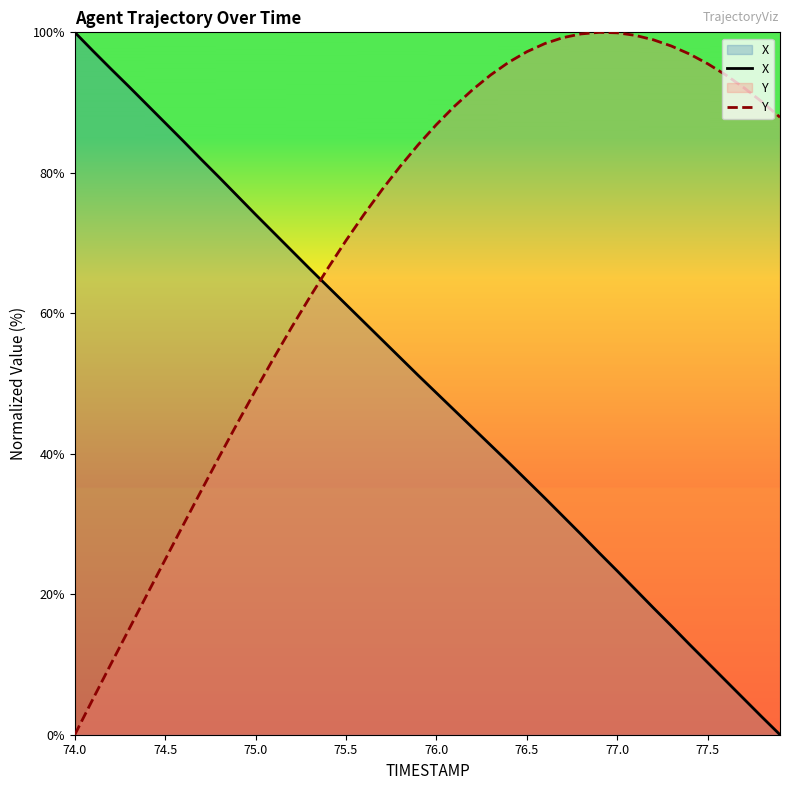

Count the number of data series in this chart.

2